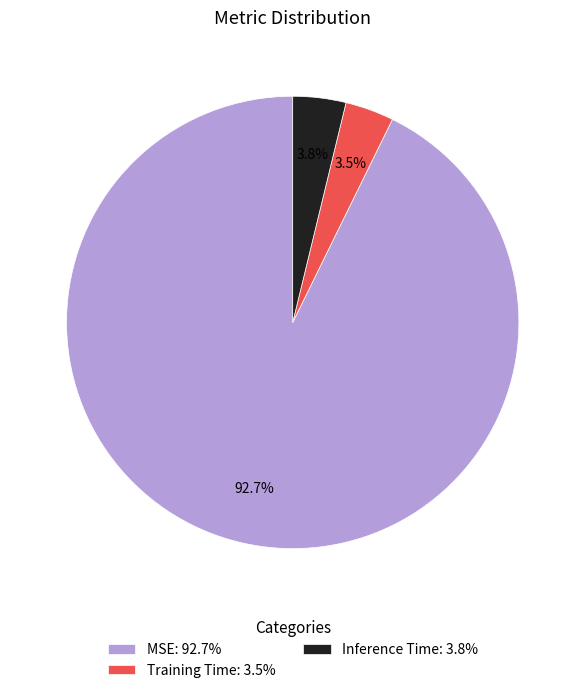

What percentage is NOT represented by Inference Time?

96.2%